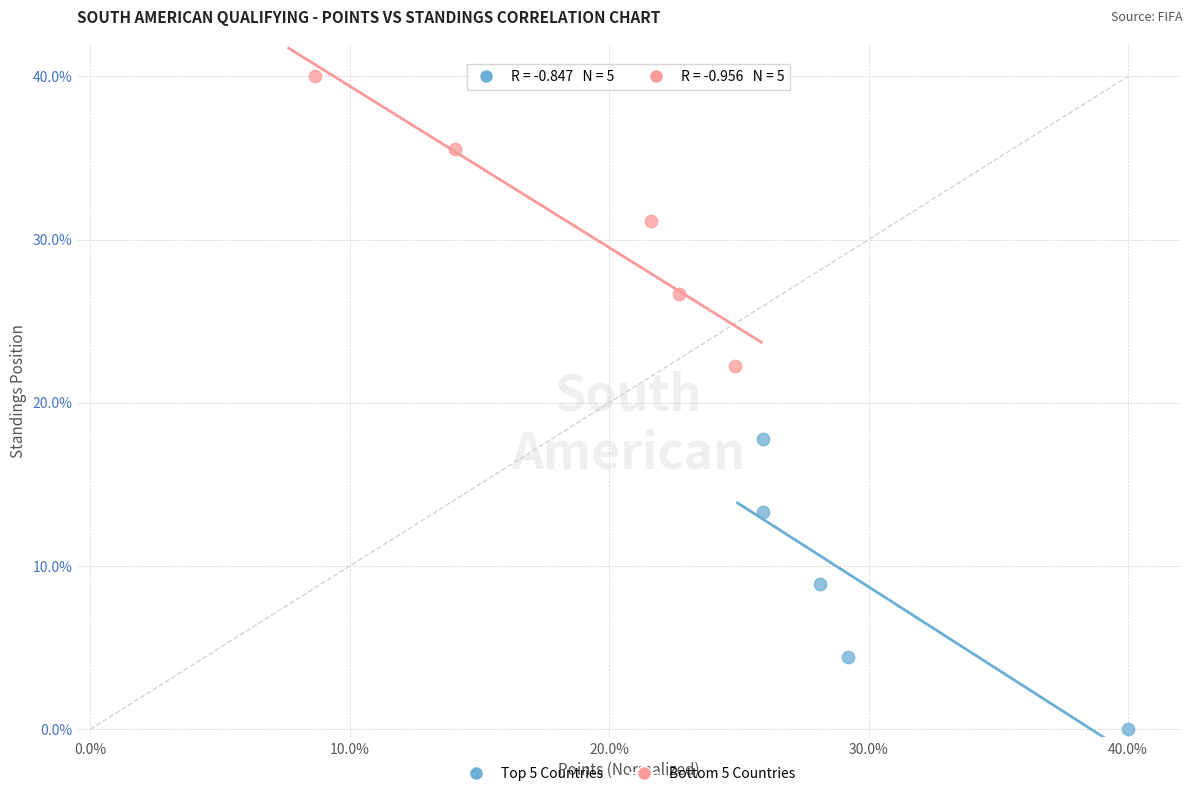

What are all the series names shown in the legend?

Top 5 Countries, Bottom 5 Countries